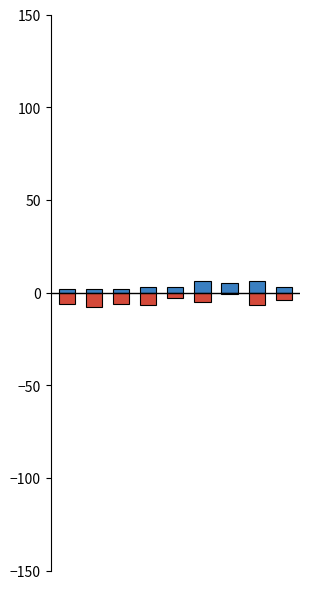

Rank the categories by Aggravated (Assault+Battery) value from lowest to highest.

0, 1, 2, 3, 4, 8, 6, 5, 7